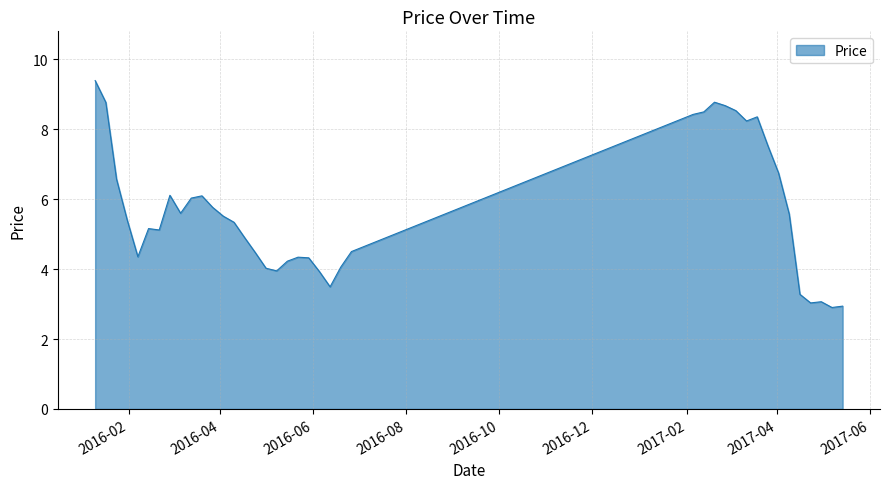

How many values exceed 5?

23